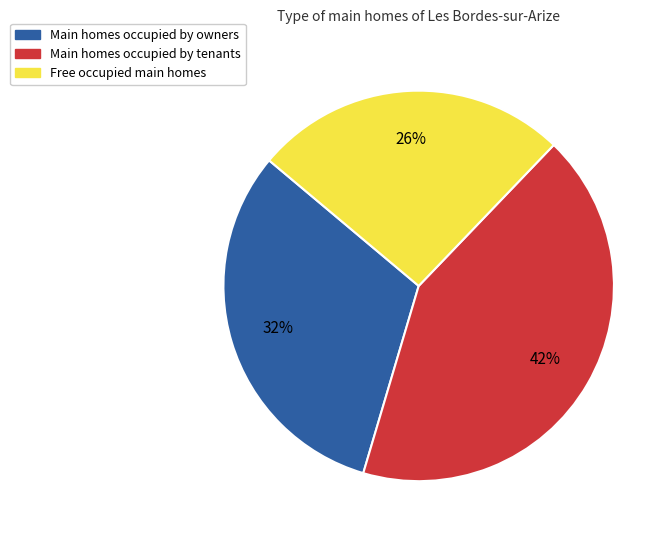

To the nearest percent, what is the difference between the largest and smallest slice percentages?

16%